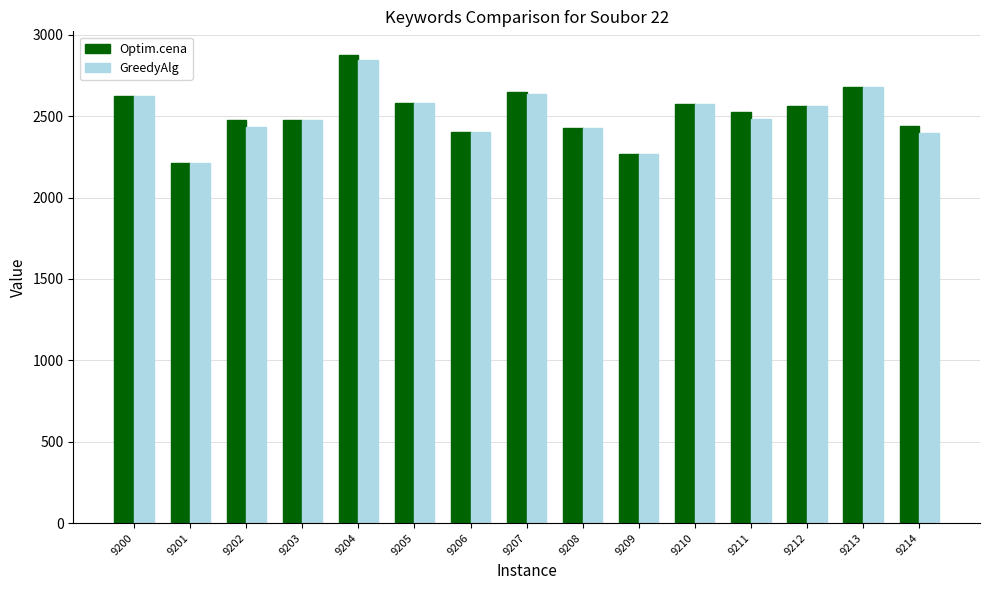

Is the value of Optim.cena at 9213 greater than the value of GreedyAlg at 9202?

Yes